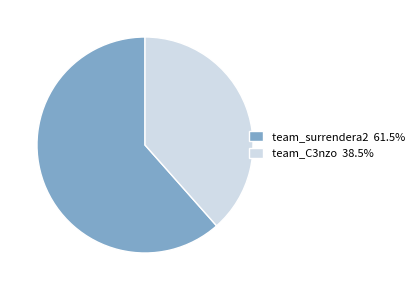

What is the ratio of the value at team_surrendera2 61.5% to the value at team_C3nzo 38.5%?

1.6